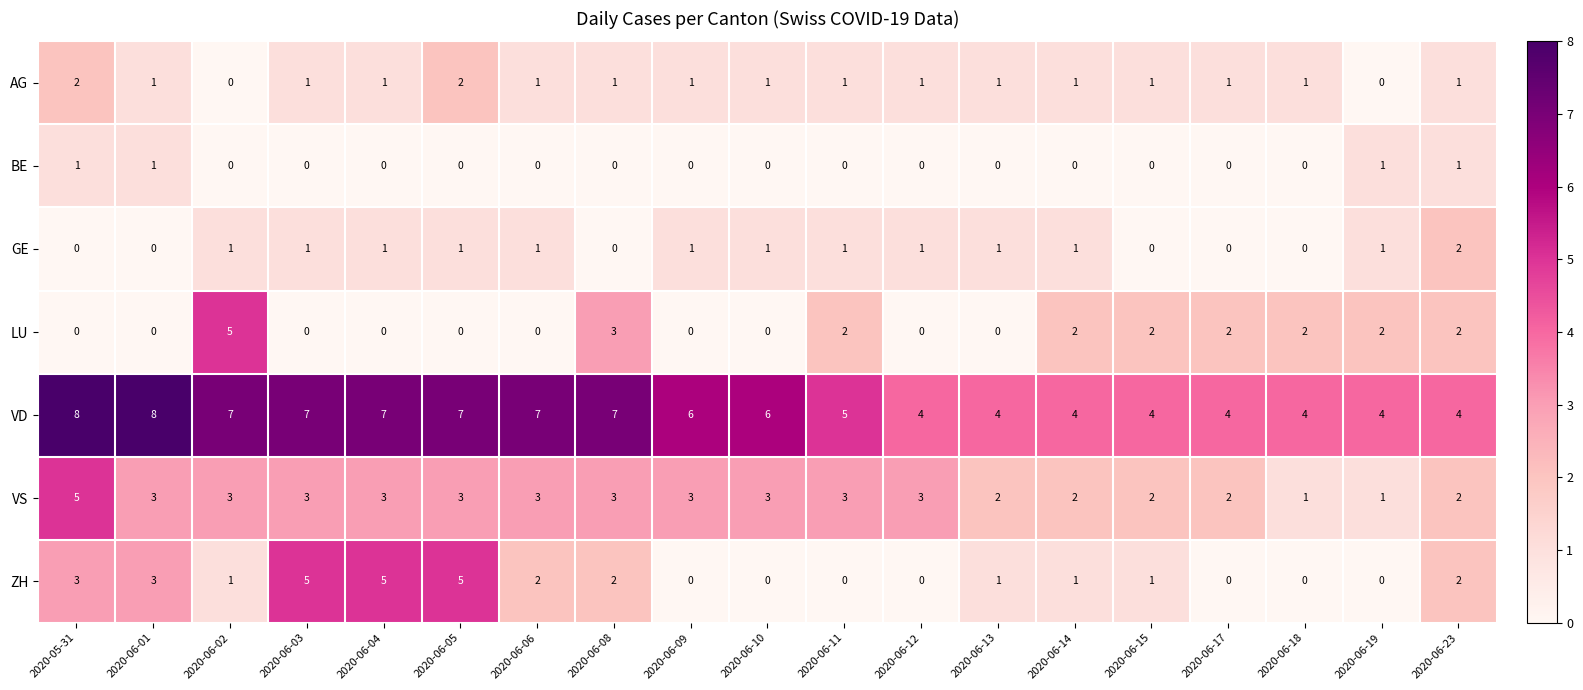

What is the difference between the maximum and minimum values in the ZH series?

5